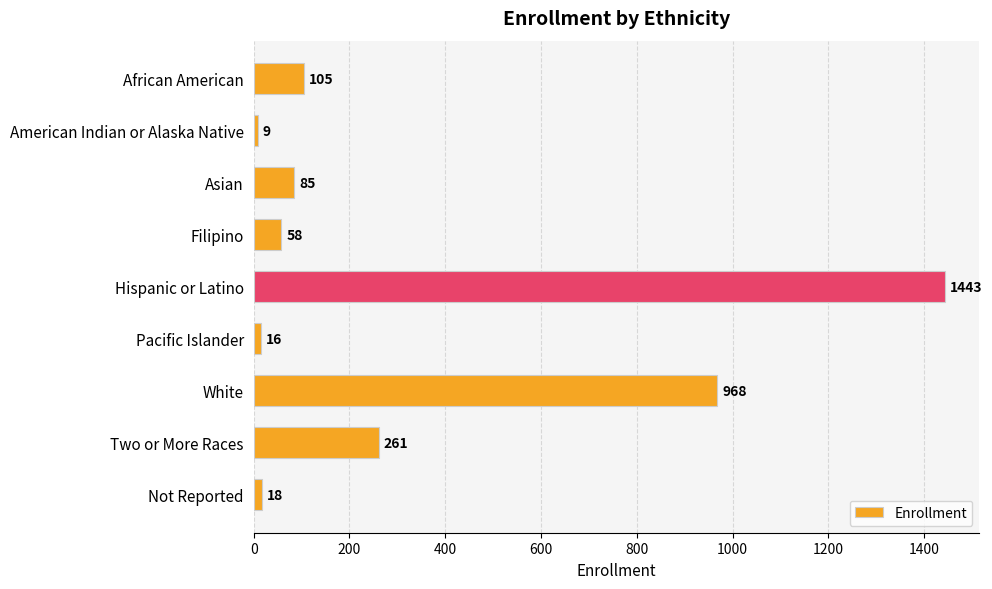

Reading top to bottom, list all the values displayed in this chart.

African American=105	American Indian or Alaska Native=9	Asian=85	Filipino=58	Hispanic or Latino=1443	Pacific Islander=16	White=968	Two or More Races=261	Not Reported=18